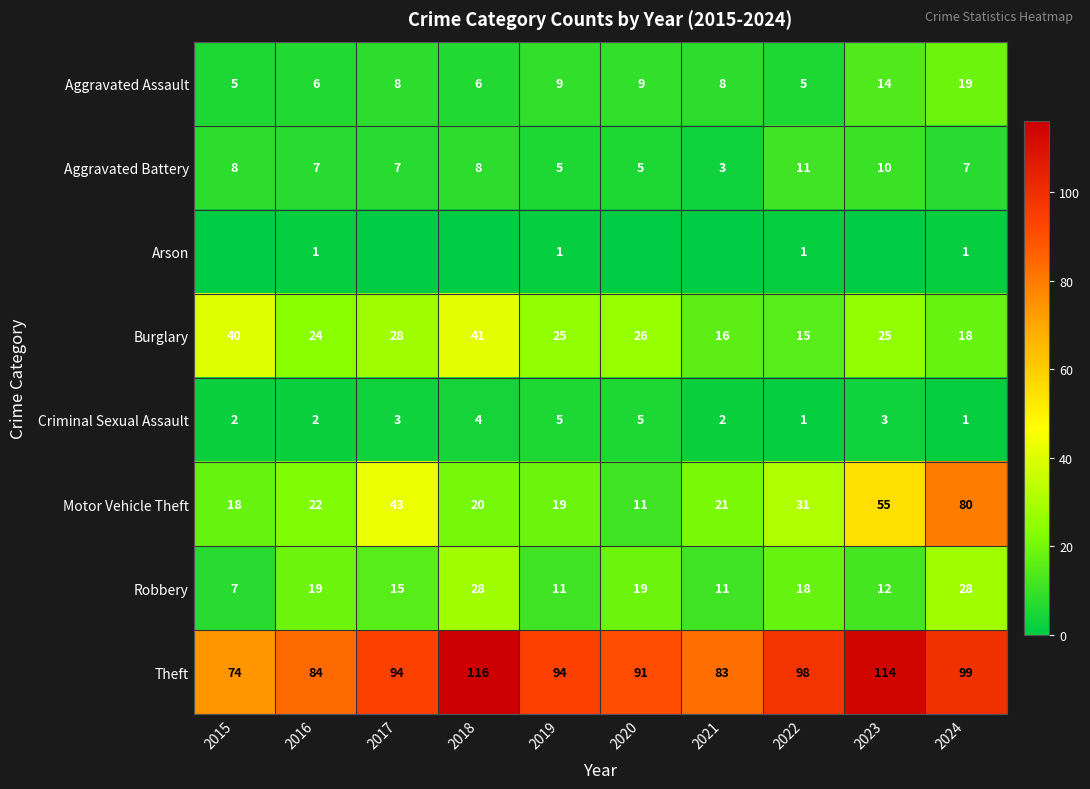

What is the spread (max minus min) of values at 2016?

83